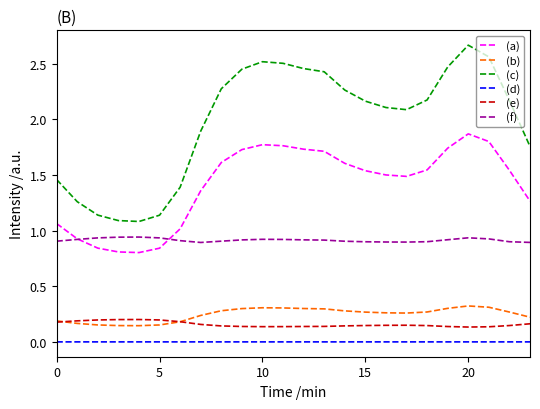

Which series has the largest total across all categories?

(c)